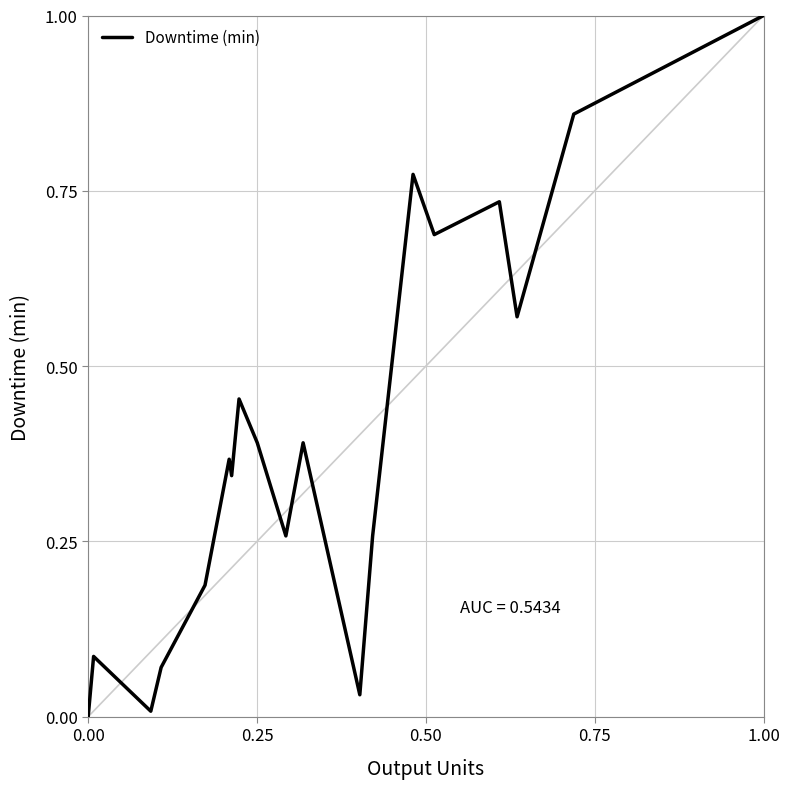

What is the average value?

0.4